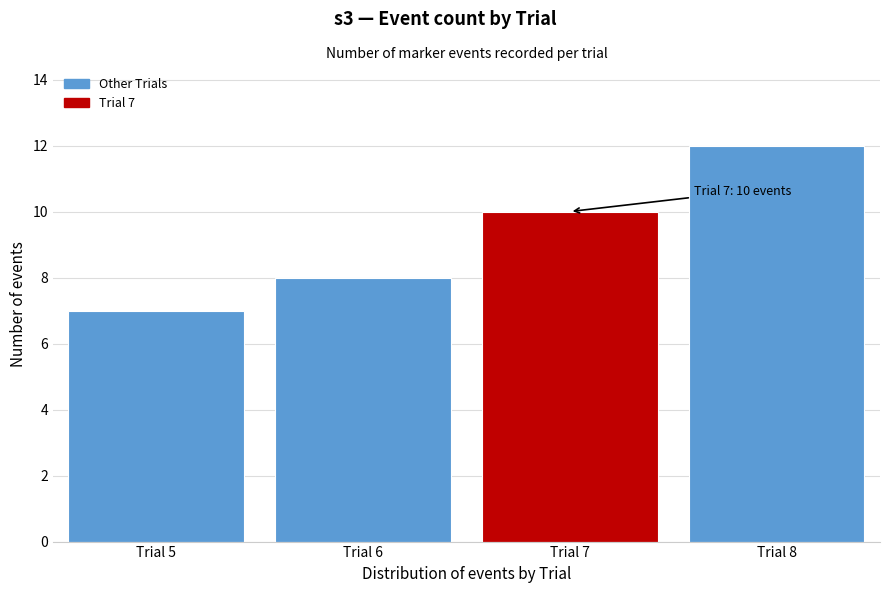

Reading left to right, list all the values displayed in this chart.

Trial 5=7	Trial 6=8	Trial 7=10	Trial 8=12